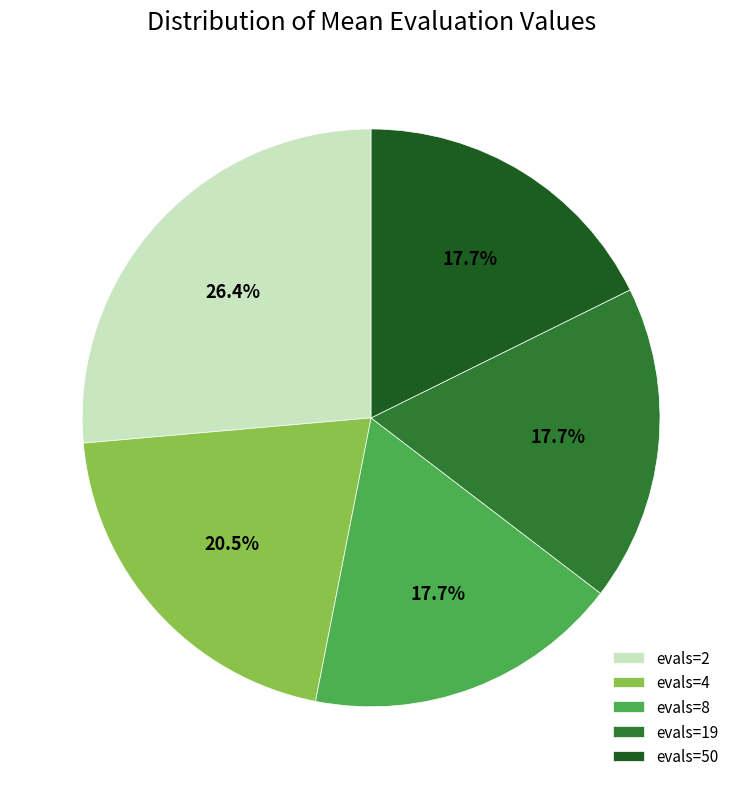

Between evals=4 and evals=8, which is larger?

evals=4